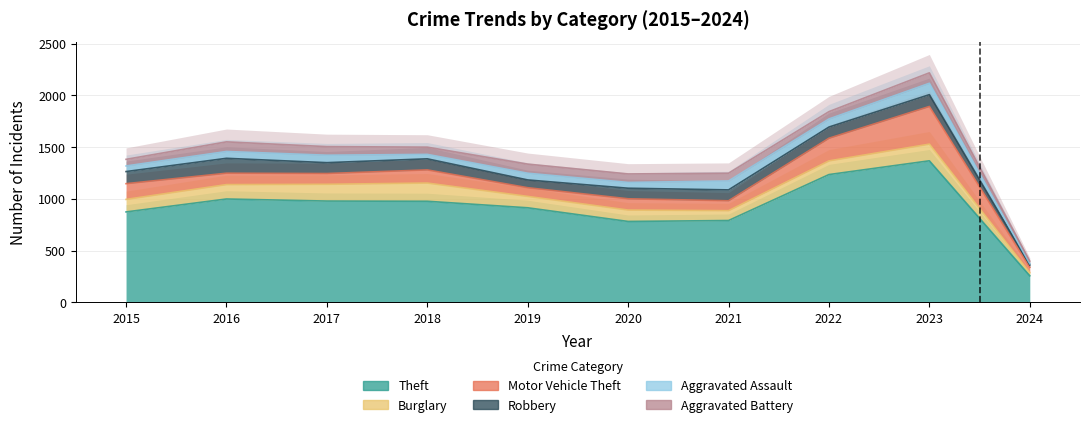

What is the highest value of the Burglary series?

176